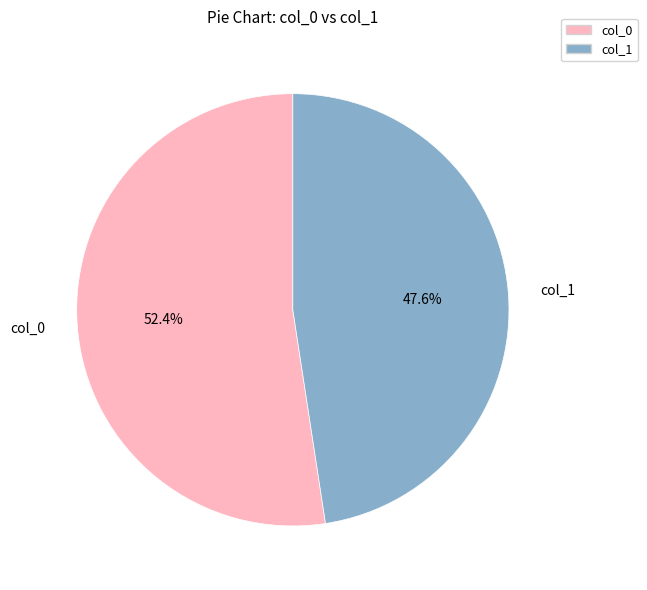

Combined, what portion of the pie is col_0 and col_1?

100.0%